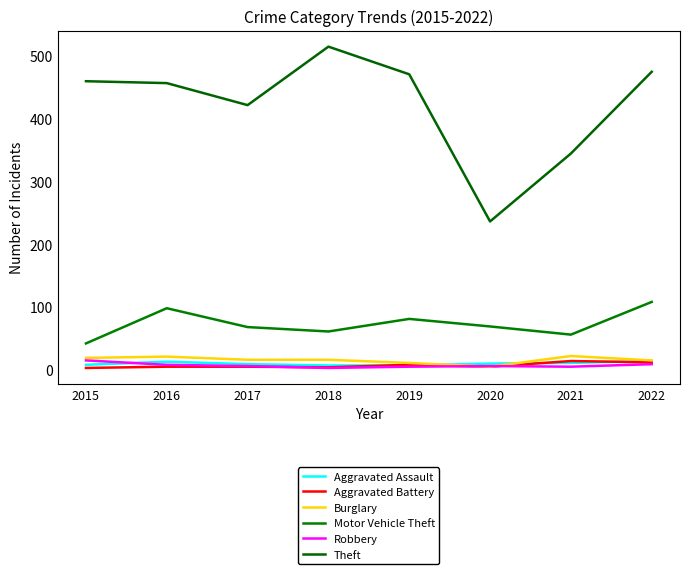

How many categories are shown in the chart?

8